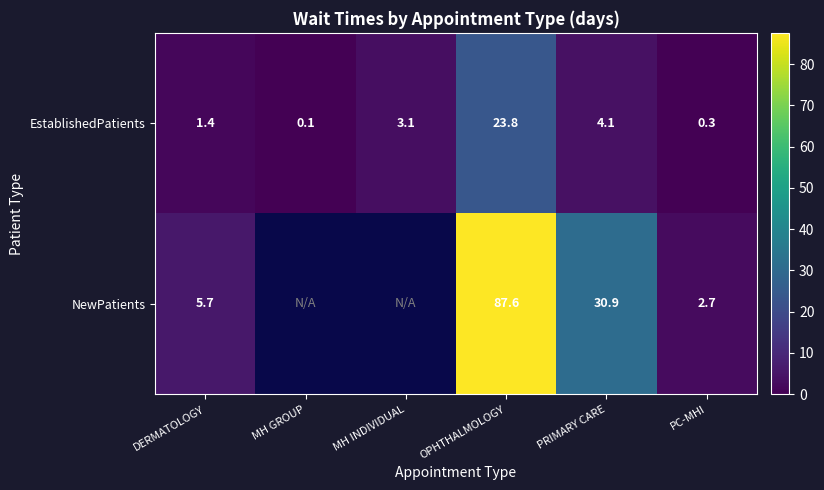

Rank the series at DERMATOLOGY from highest to lowest value.

NewPatients, EstablishedPatients